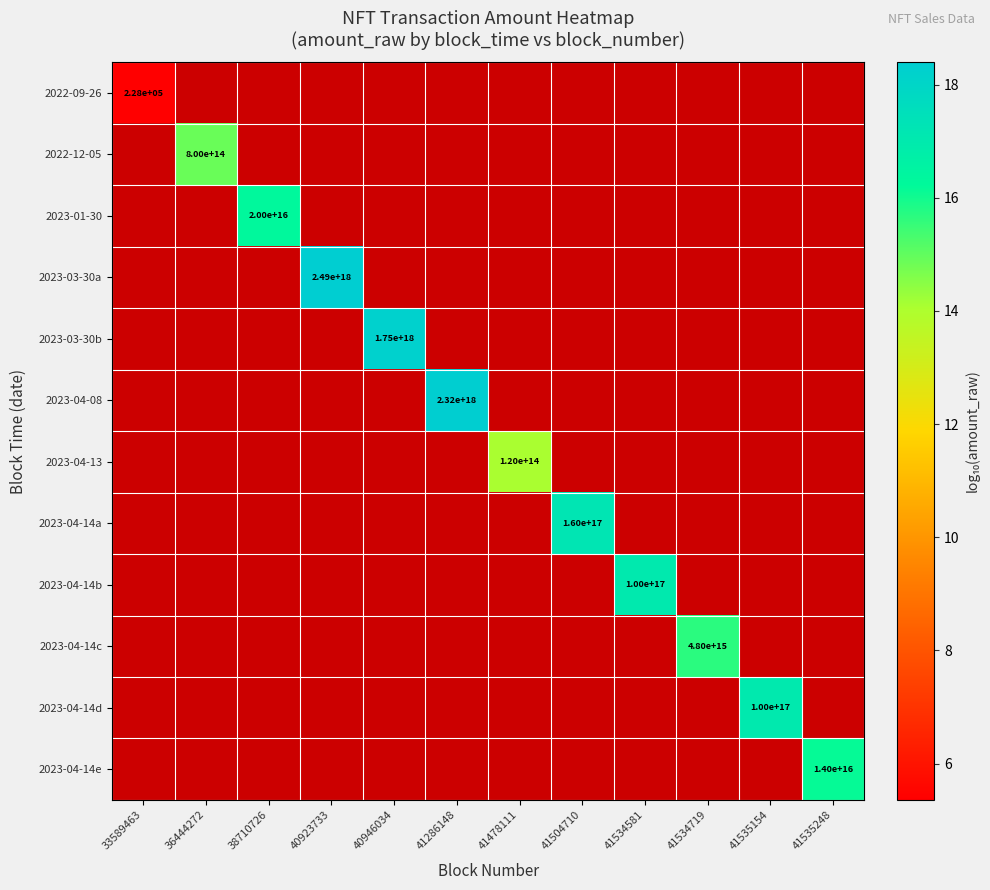

Which label corresponds to the largest value in the chart?

40923733